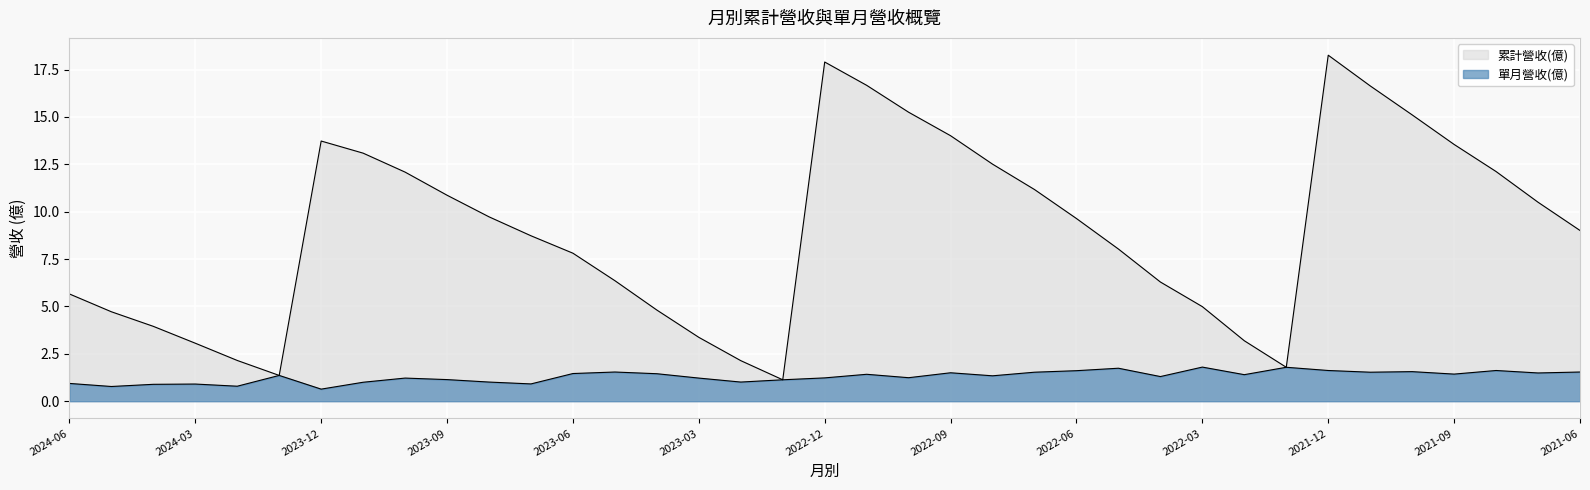

What is the sum of all 累計營收(億) values?

331.4